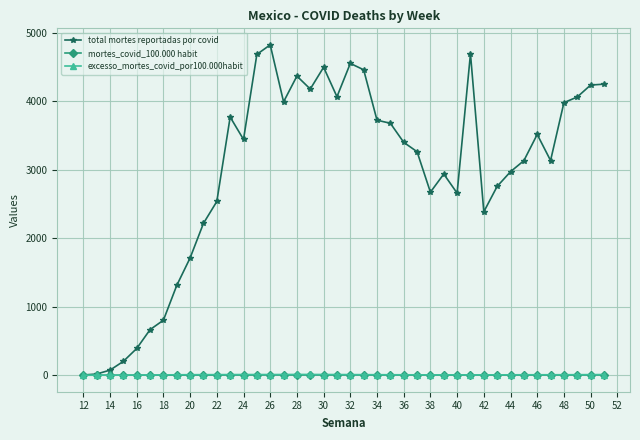

What is the highest value of the excesso_mortes_covid_por100.000habit series?

10.7